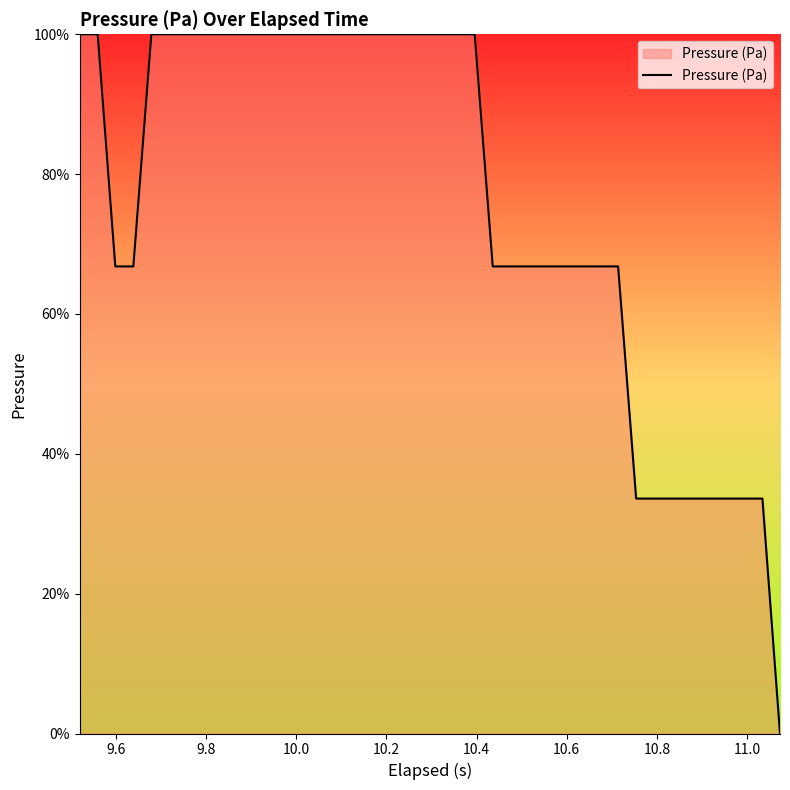

What is the difference between the maximum and minimum values?

100.0